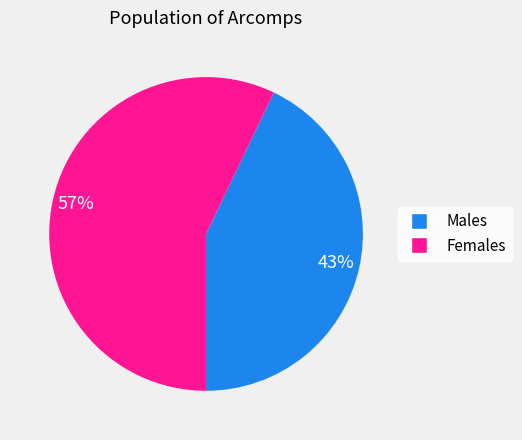

To the nearest percent, what is the average slice percentage?

50%